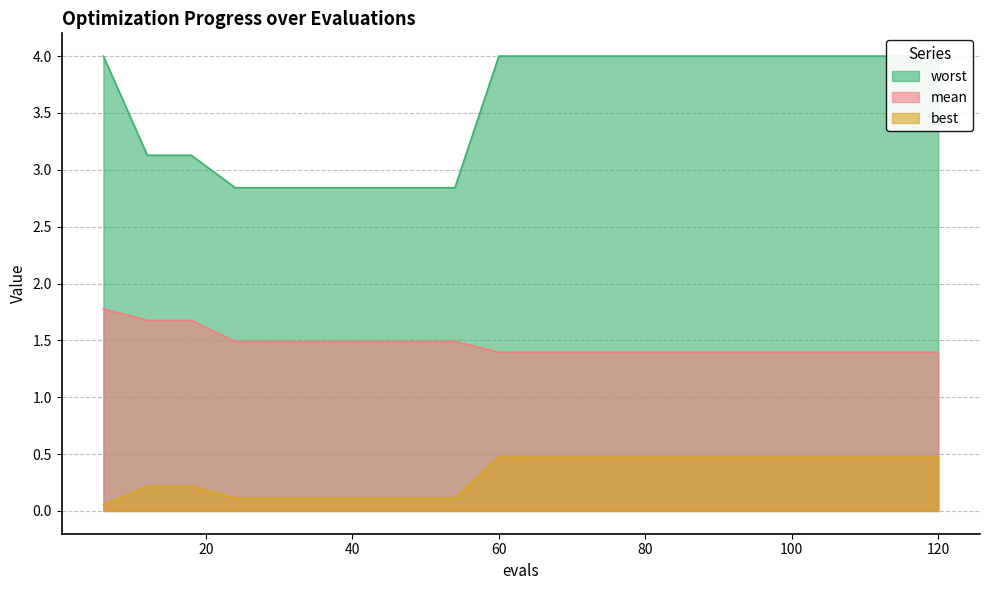

What is the value of the mean point at the 14th from the left?

1.4